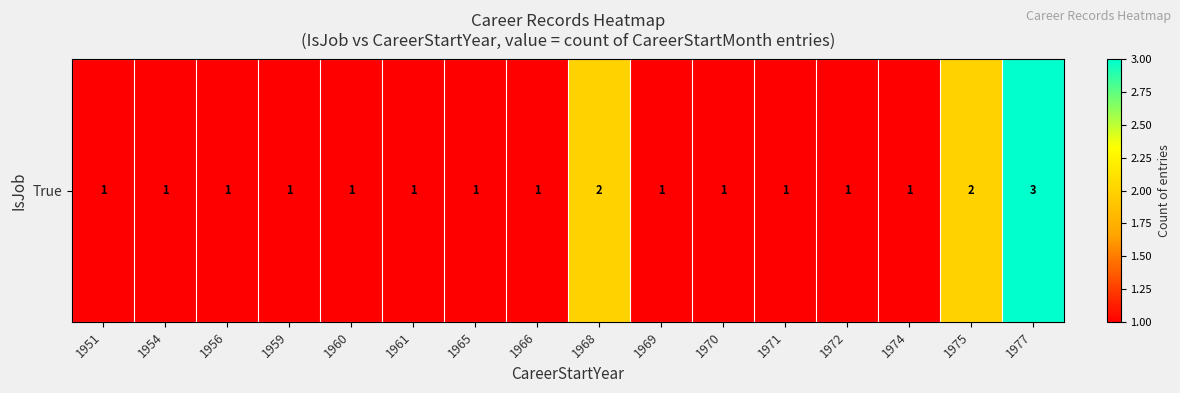

How many values are between 1 and 2?

15